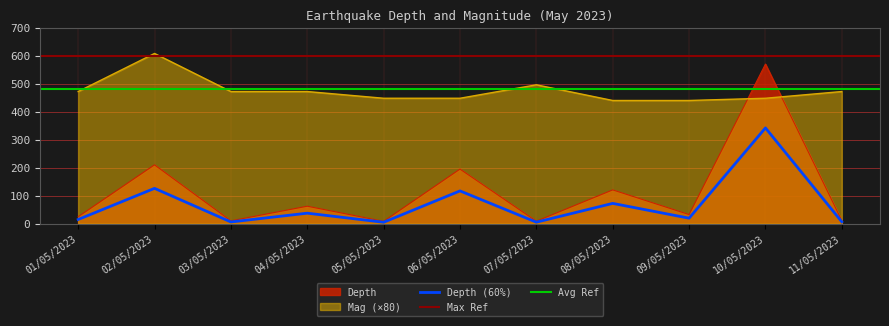

What is the difference between the highest and lowest values at 04/05/2023?

409.7